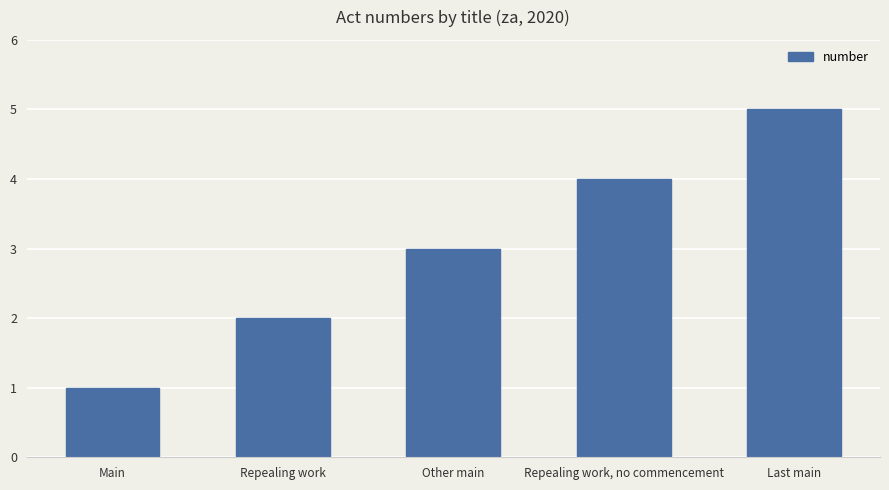

What is the difference between the maximum and minimum values?

4